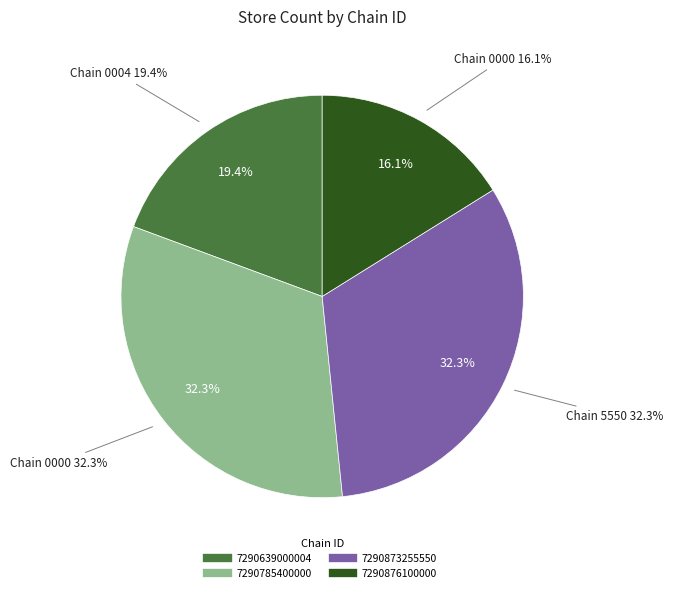

Does 7290873255550 represent more than half of the total?

No